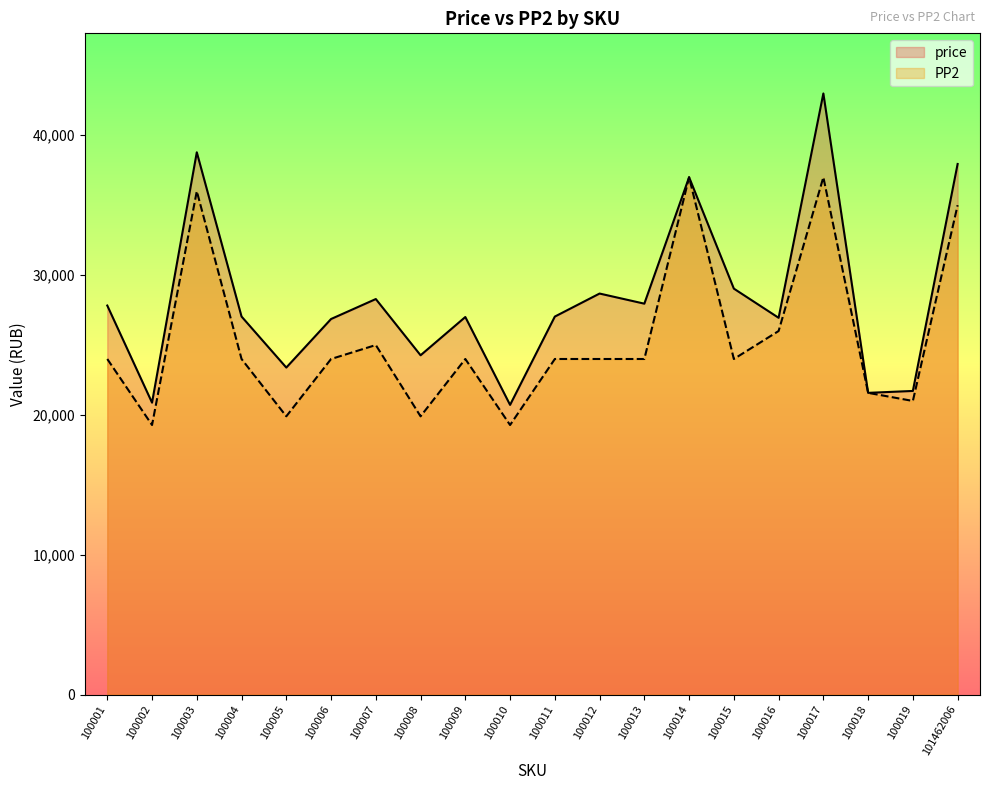

The value of price at 100005 is 23388. True or false?

True